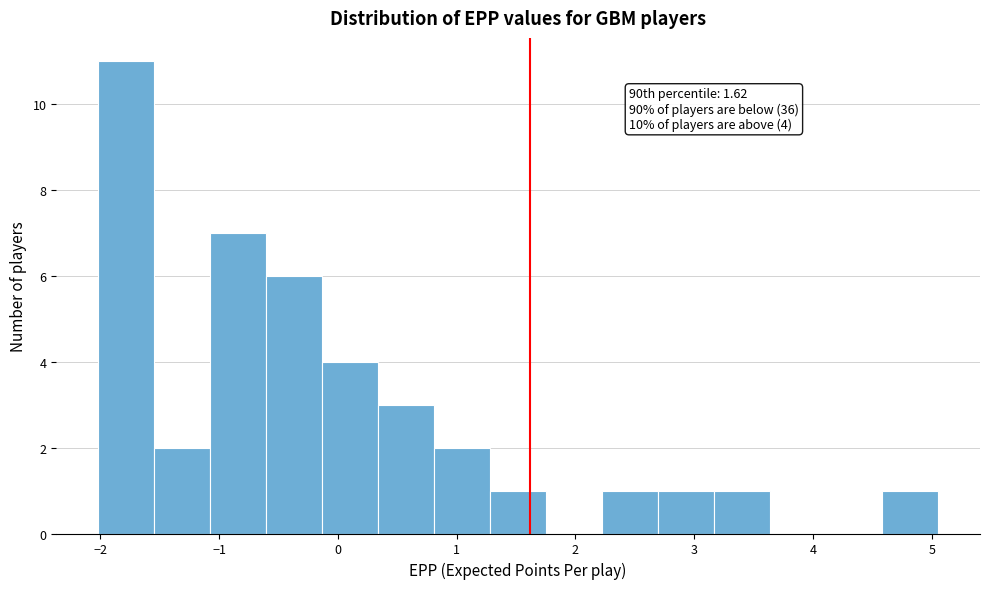

Over which range of the x-axis is the bar tallest?

-2.0 to -1.5